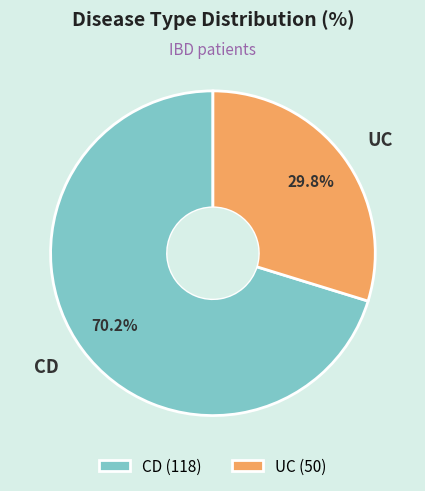

Approximately how many times larger is the value at UC compared to CD?

0.4